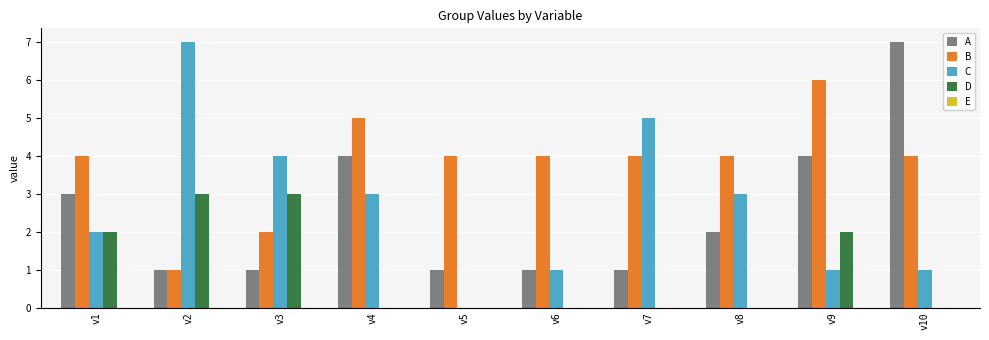

Are the bars horizontal?

No